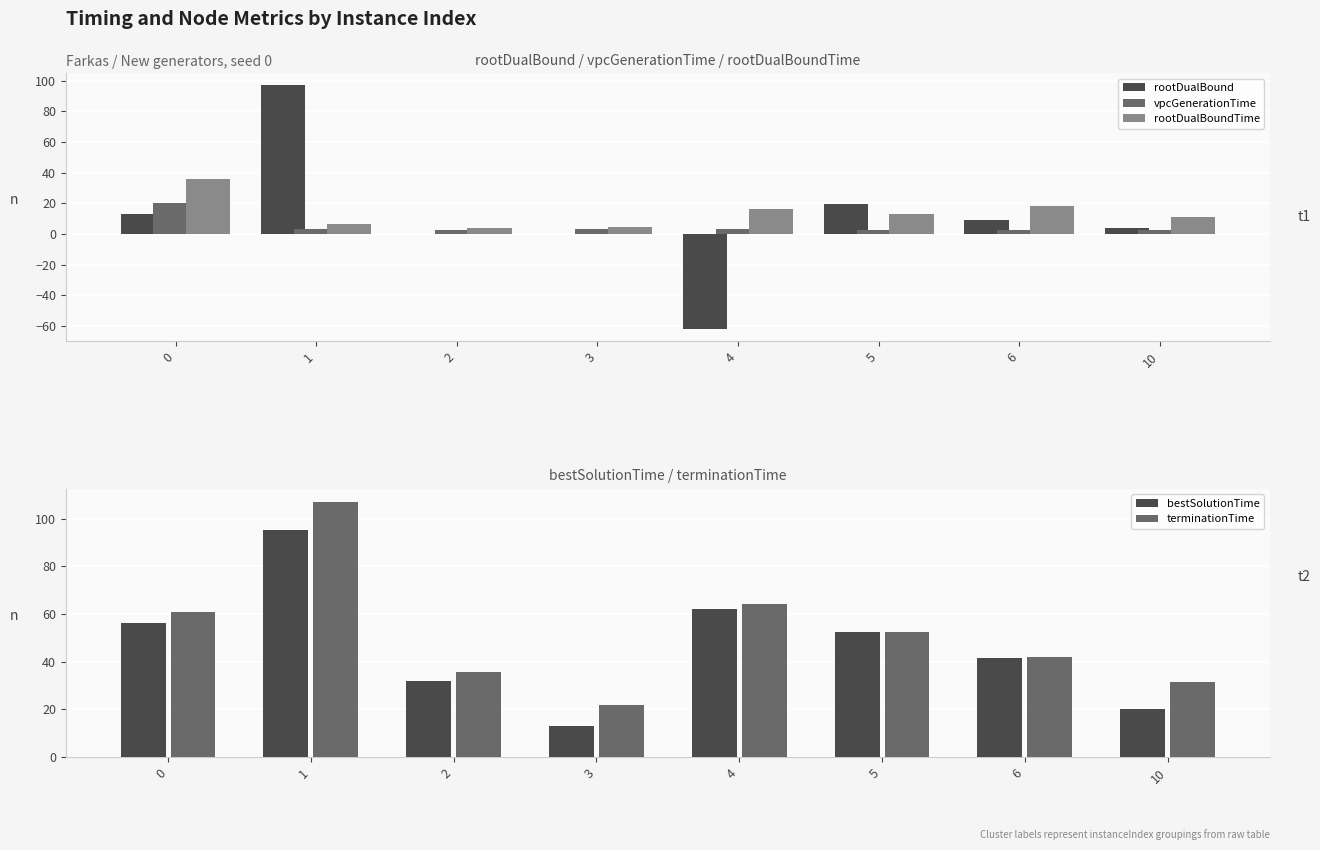

Is it true that bestSolutionTime equals 41.6 at 6?

True